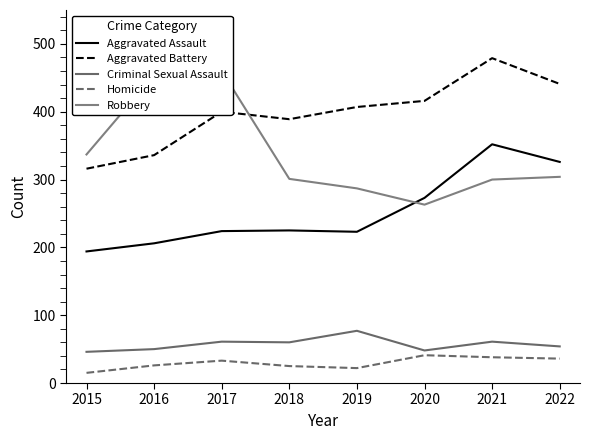

Between 2015 and 2022, which series saw the biggest shift?

Aggravated Assault